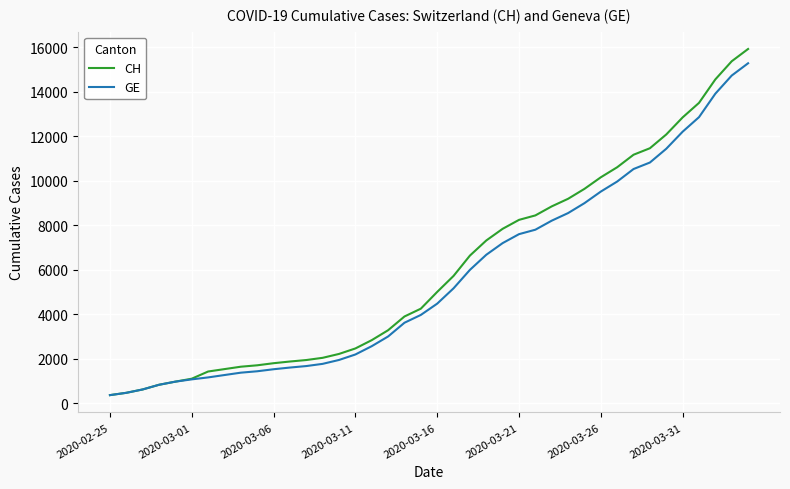

What is the greatest value displayed?

15926